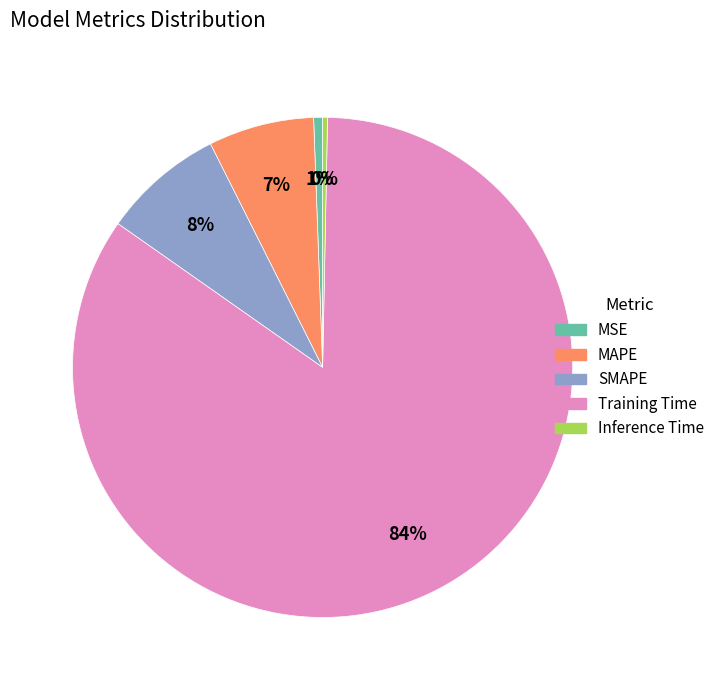

What is the largest slice in the pie chart?

Training Time